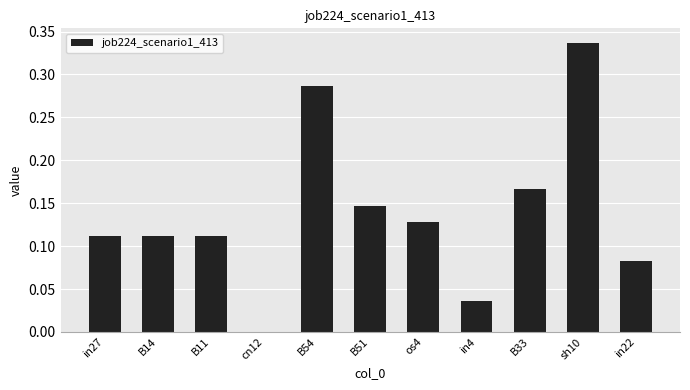

The chart shows a value of 0.1 at B33. True or false?

False